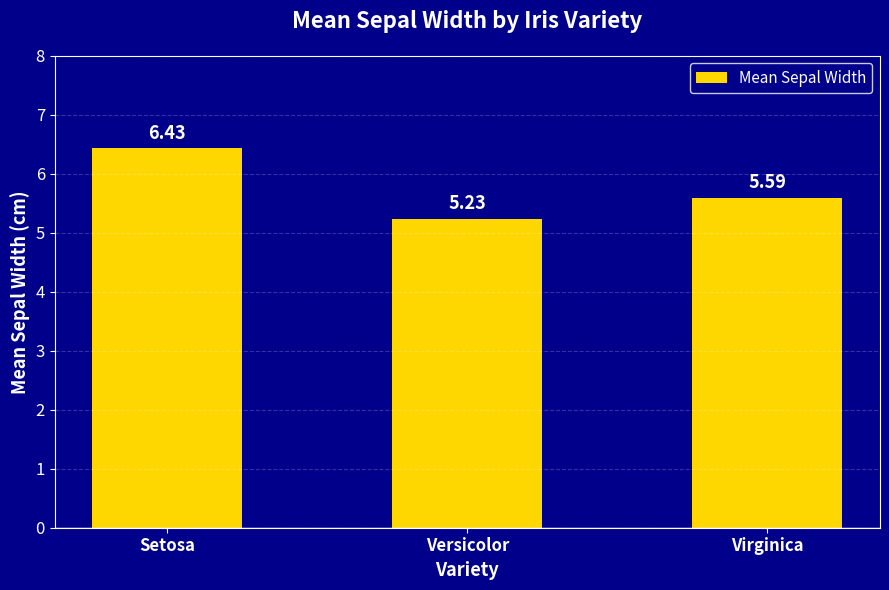

What is the value of the 1st bar from the left?

6.4